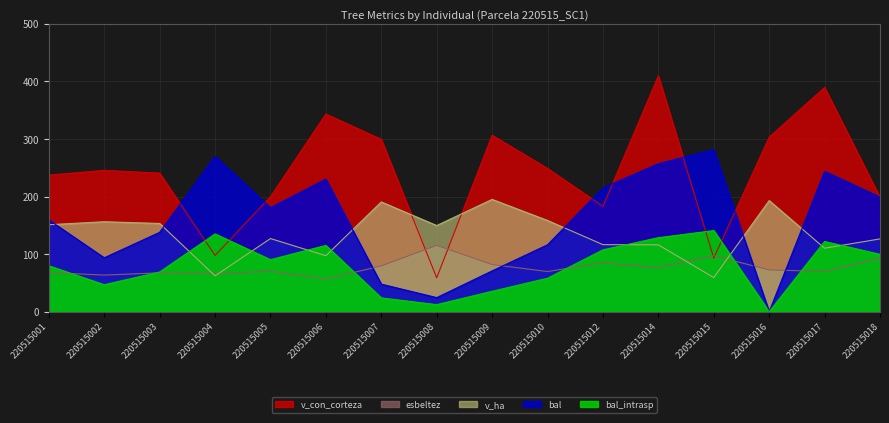

True or false: bal and v_con_corteza intersect in this chart.

True